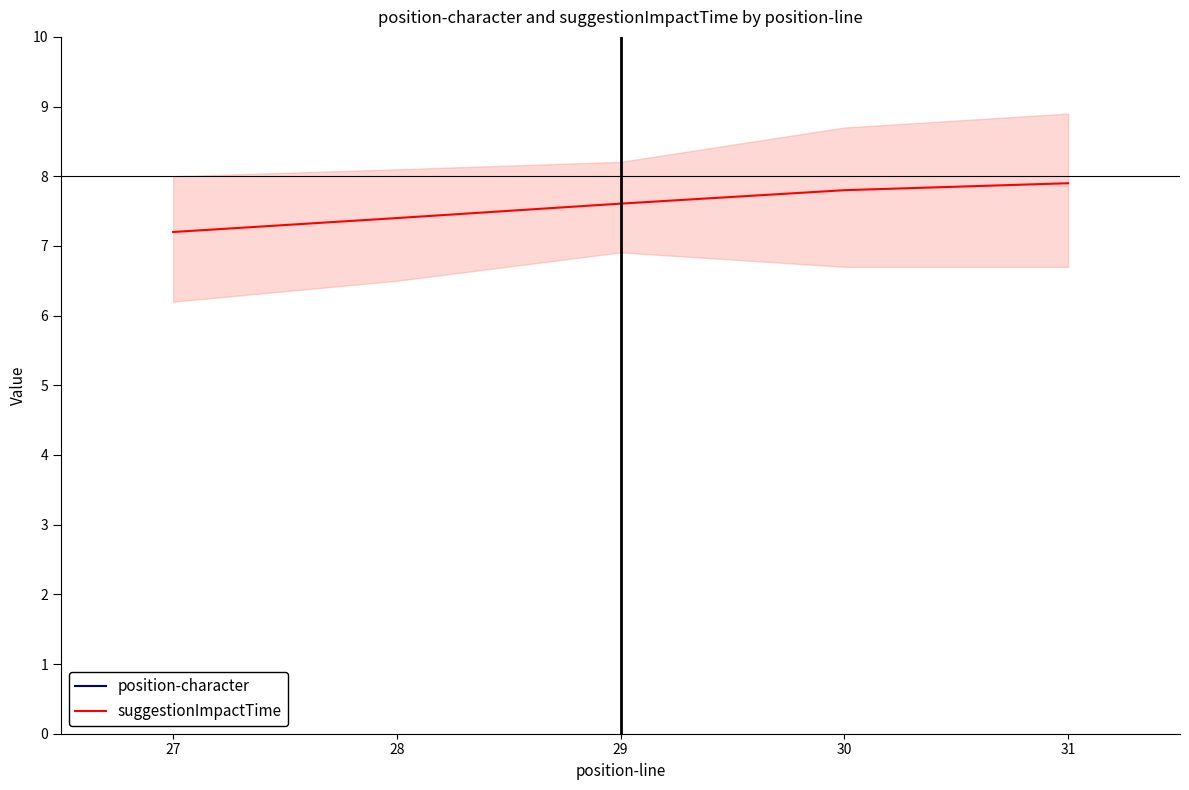

Which category has the lowest value in the suggestionImpactTime series?

27